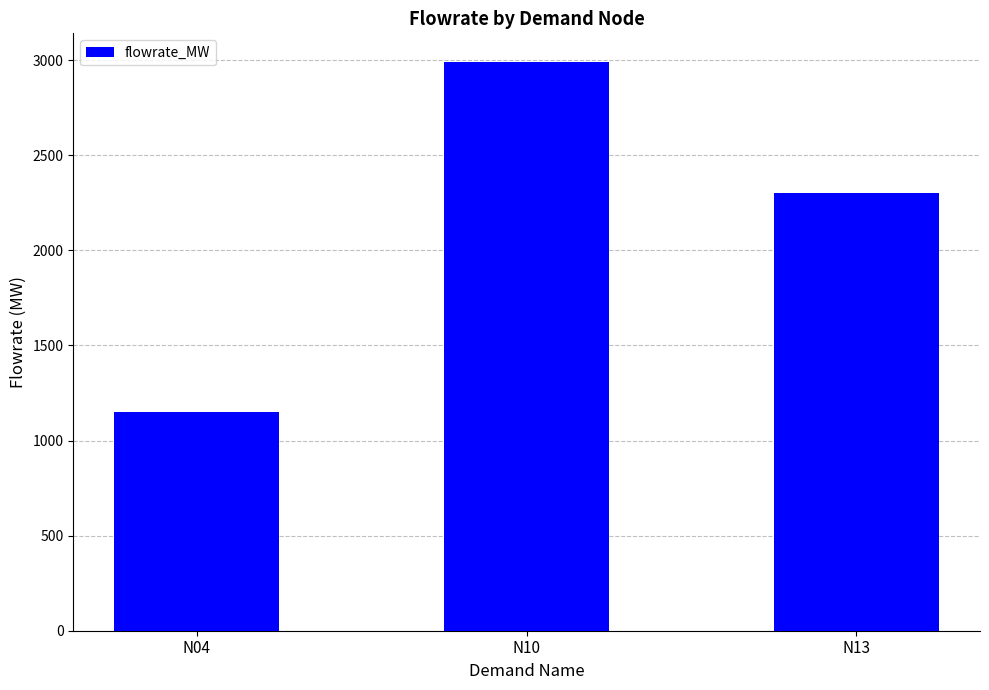

What is the difference between the maximum and second lowest values?

690.3